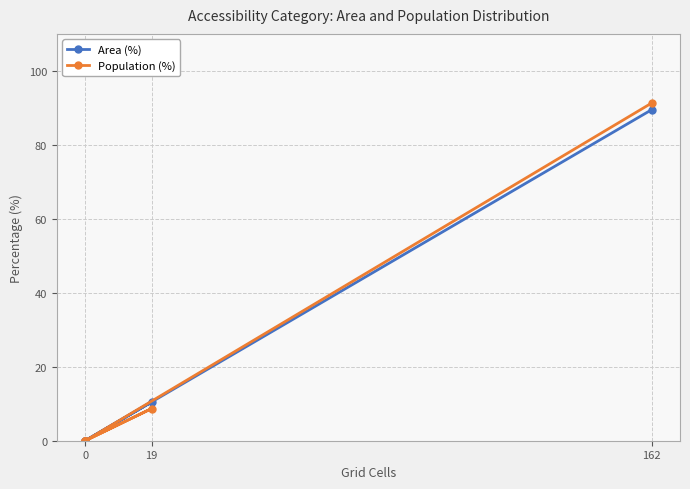

True or false: Population (%) and Area (%) intersect in this chart.

False